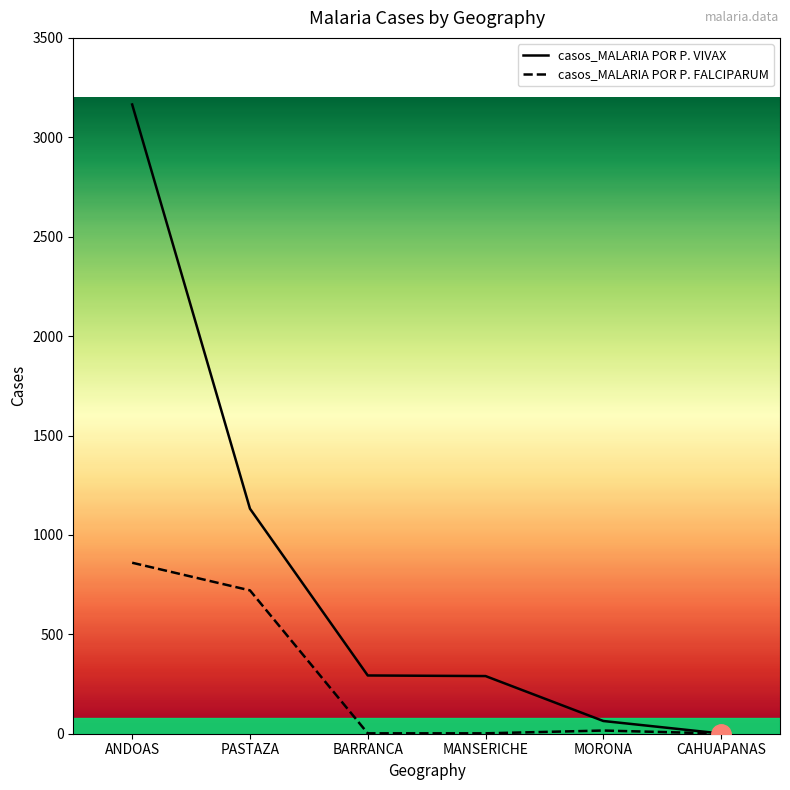

True or false: casos_MALARIA POR P. VIVAX has a value of 1 at CAHUAPANAS.

True